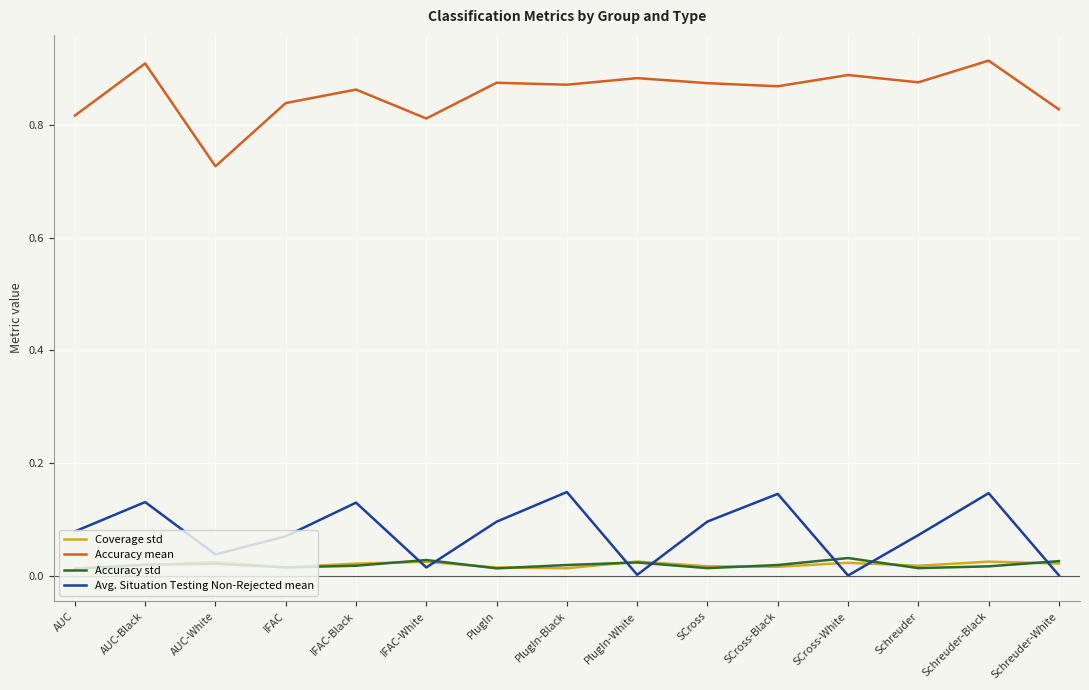

At which label does Accuracy mean reach its minimum?

AUC-White